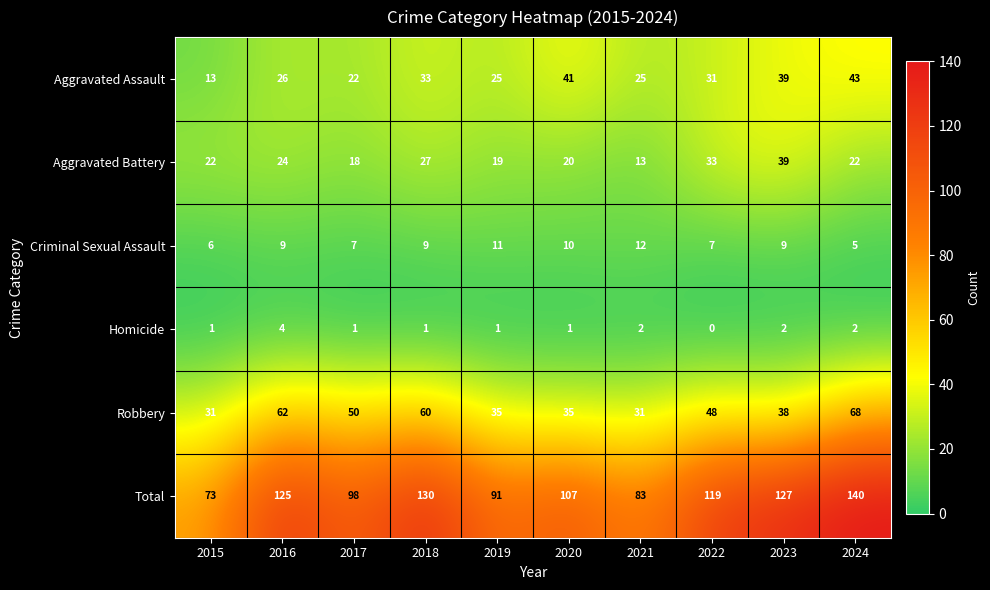

What is the difference between the maximum and minimum values in the Homicide series?

4